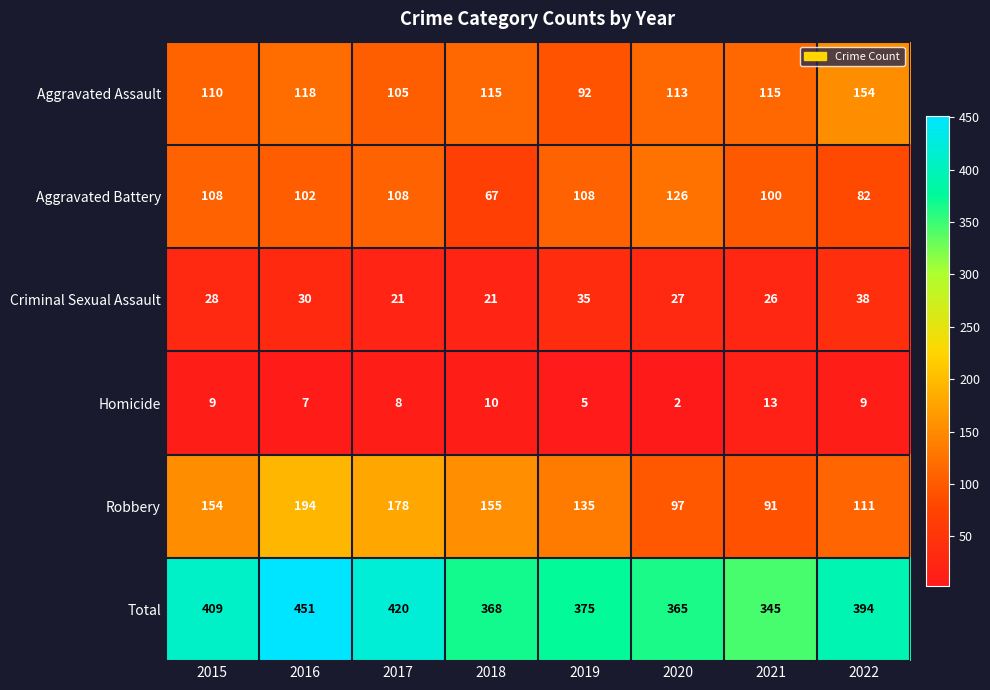

Rank the series by their maximum value, from highest to lowest.

Total, Robbery, Aggravated Assault, Aggravated Battery, Criminal Sexual Assault, Homicide